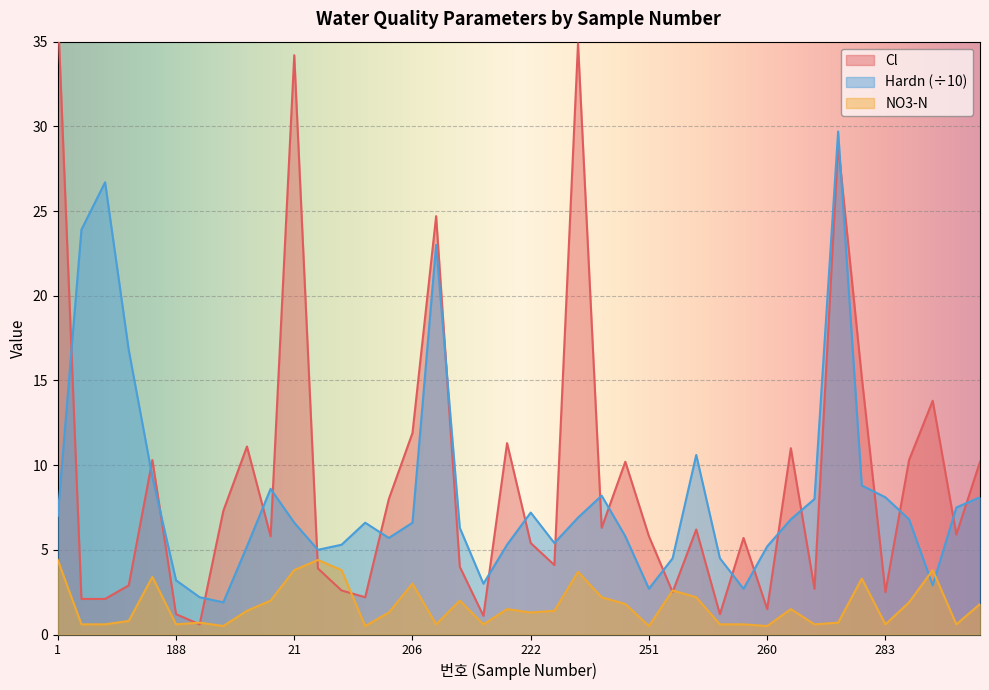

What is the sum of the Hardn values at 251 and 192?

7.9